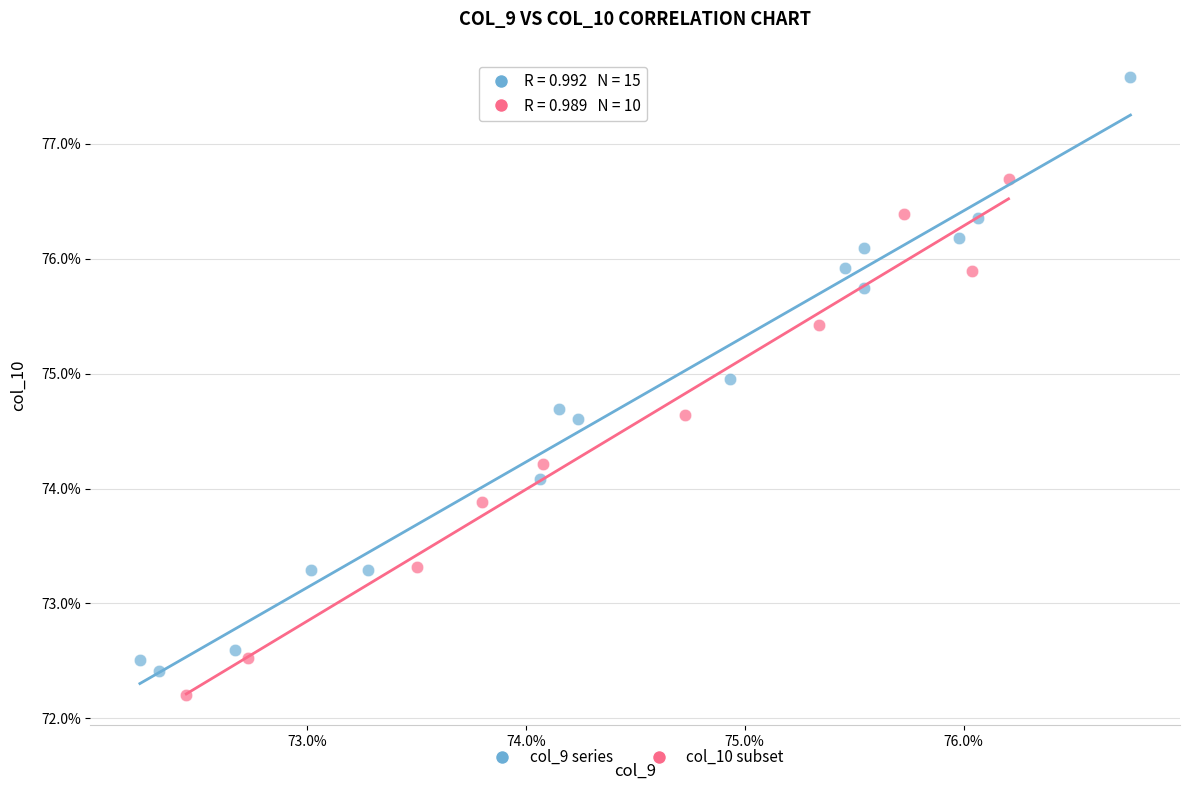

What are all the series names shown in the legend?

col_9 series, col_10 subset